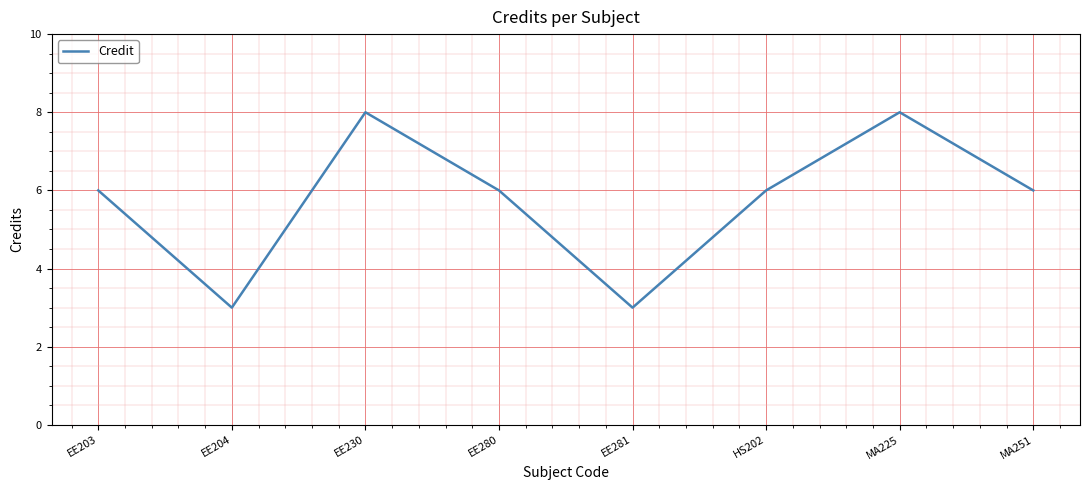

What is the change in value from EE204 to EE280?

+3